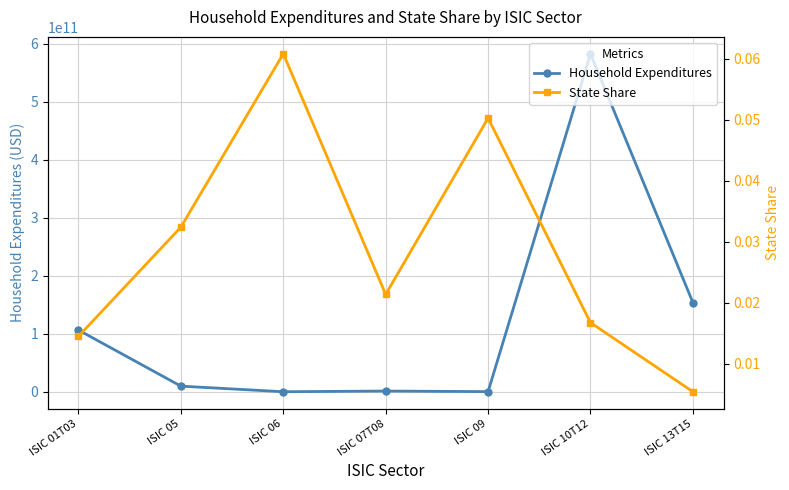

What is the difference between the highest and lowest values at ISIC 01T03?

106254584694.8